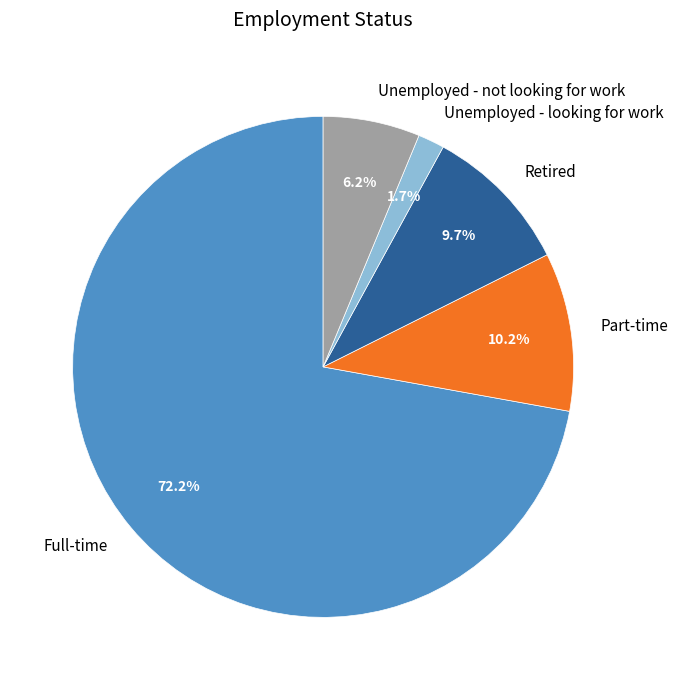

Rank the categories by value from highest to lowest.

Full-time, Part-time, Retired, Unemployed - not looking for work, Unemployed - looking for work